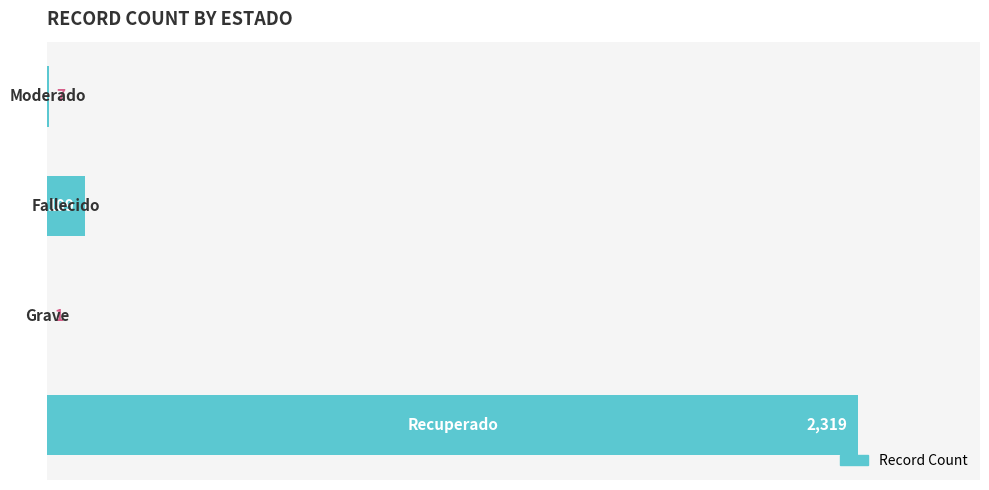

What is the greatest value displayed?

2319